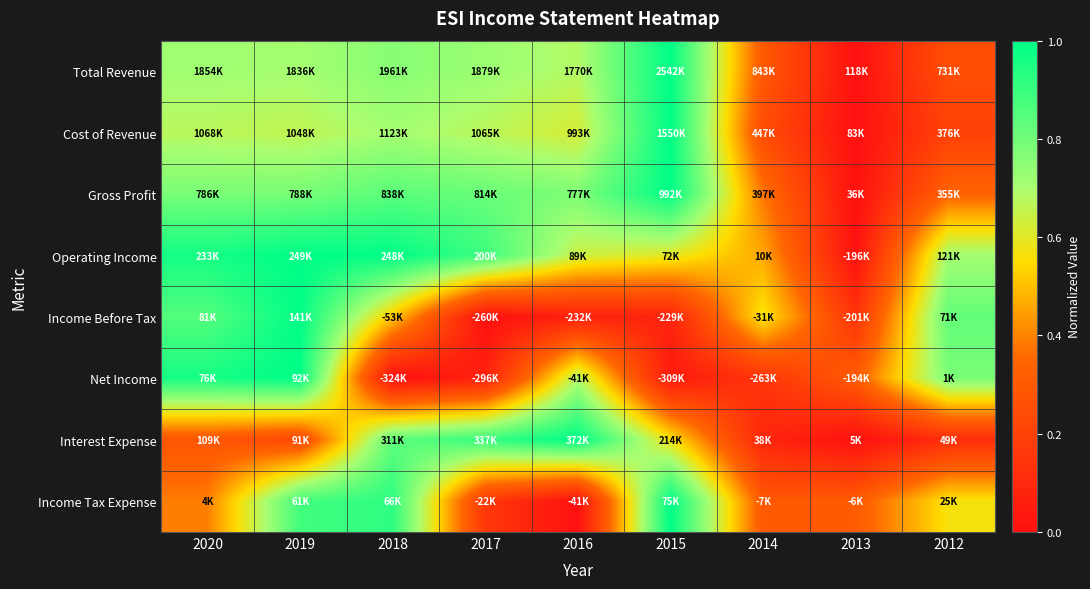

What is the spread (max minus min) of values at 2020?

0.7